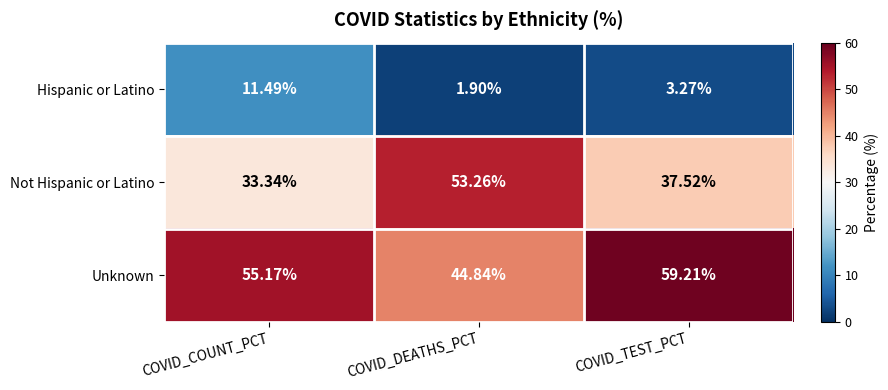

How many categories are shown in the chart?

3